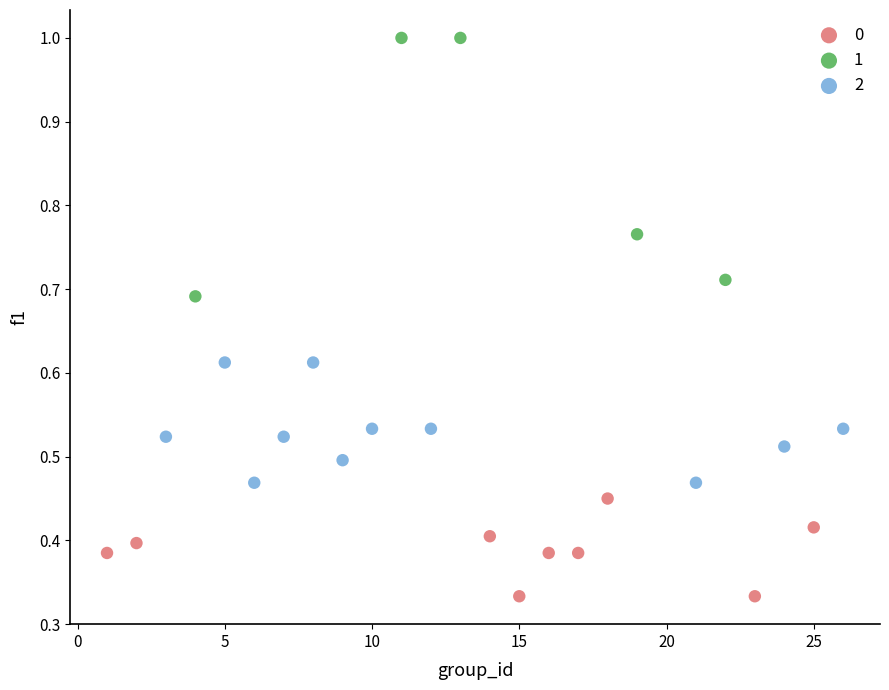

Which series reaches the maximum Y coordinate?

1